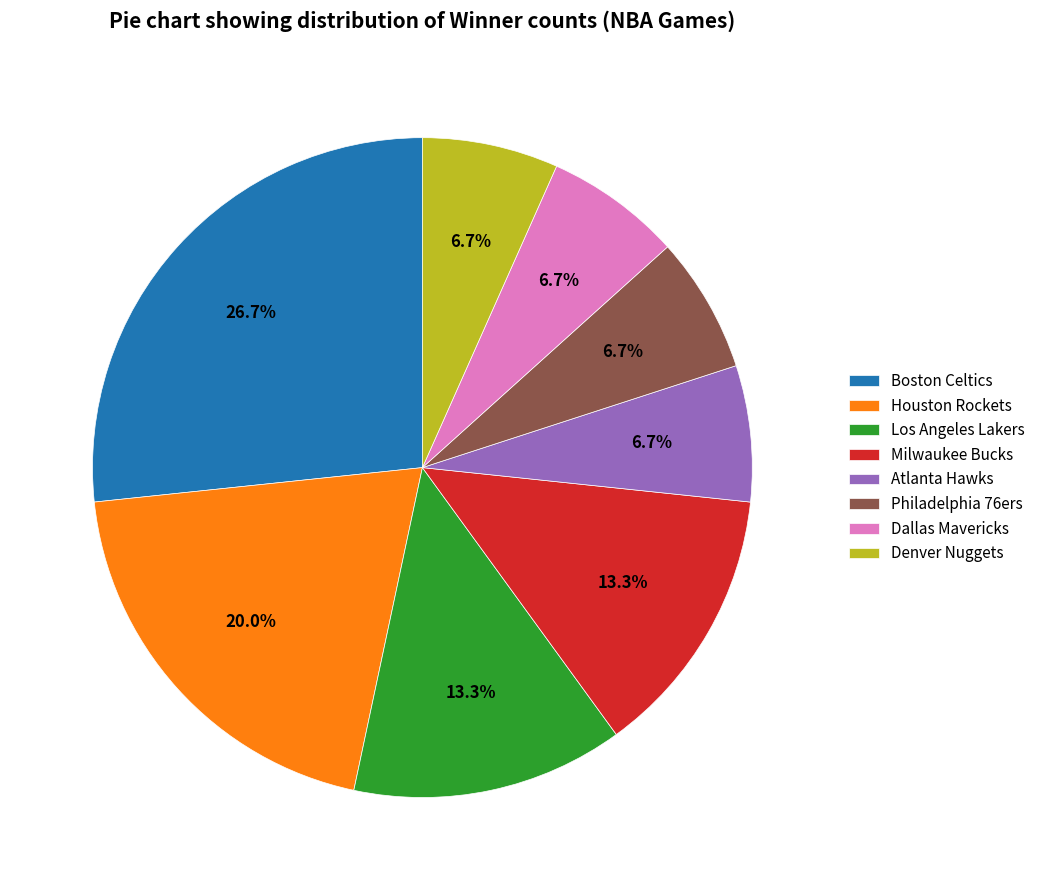

Which category has the biggest portion of the pie?

Boston Celtics